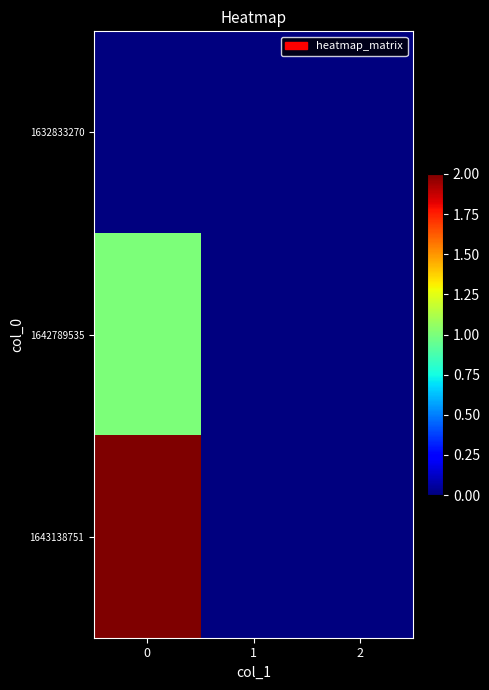

At how many categories does at least one series exceed 1?

1